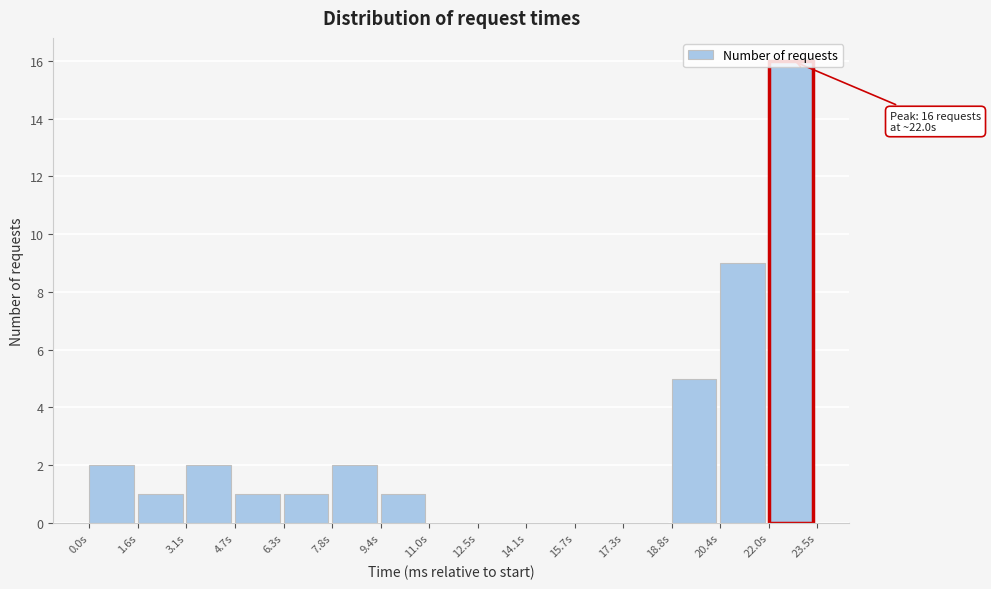

Which range on the x-axis has the tallest bar?

22.0 to 23.6